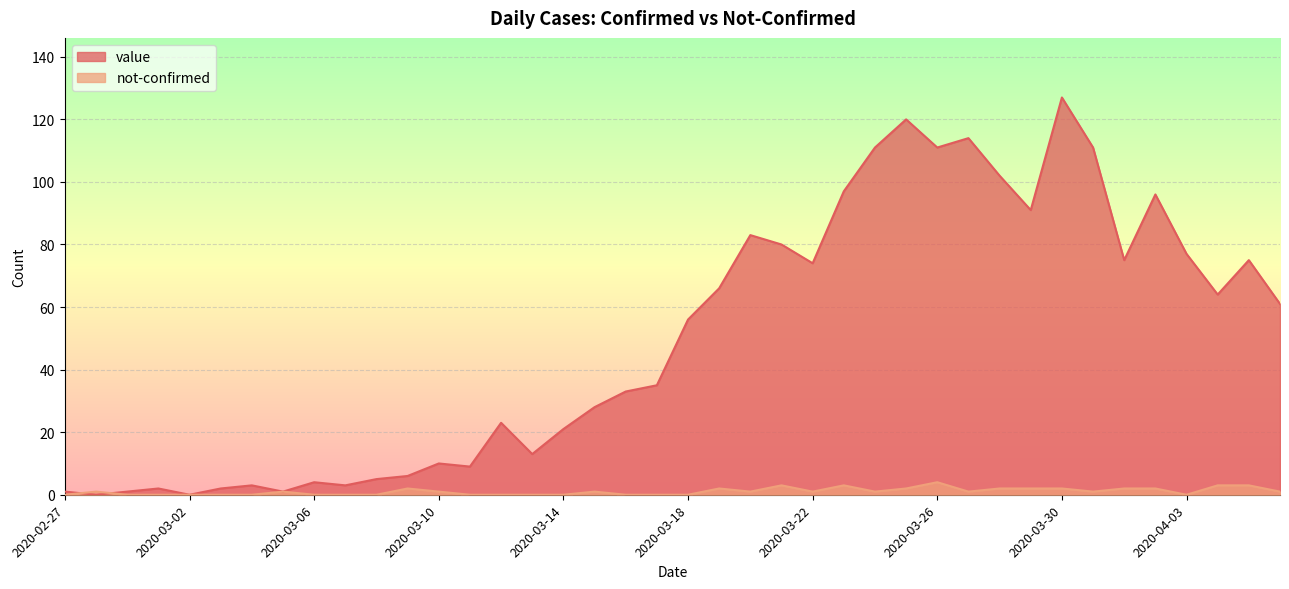

What is the difference between the highest and lowest values at 2020-03-09?

4